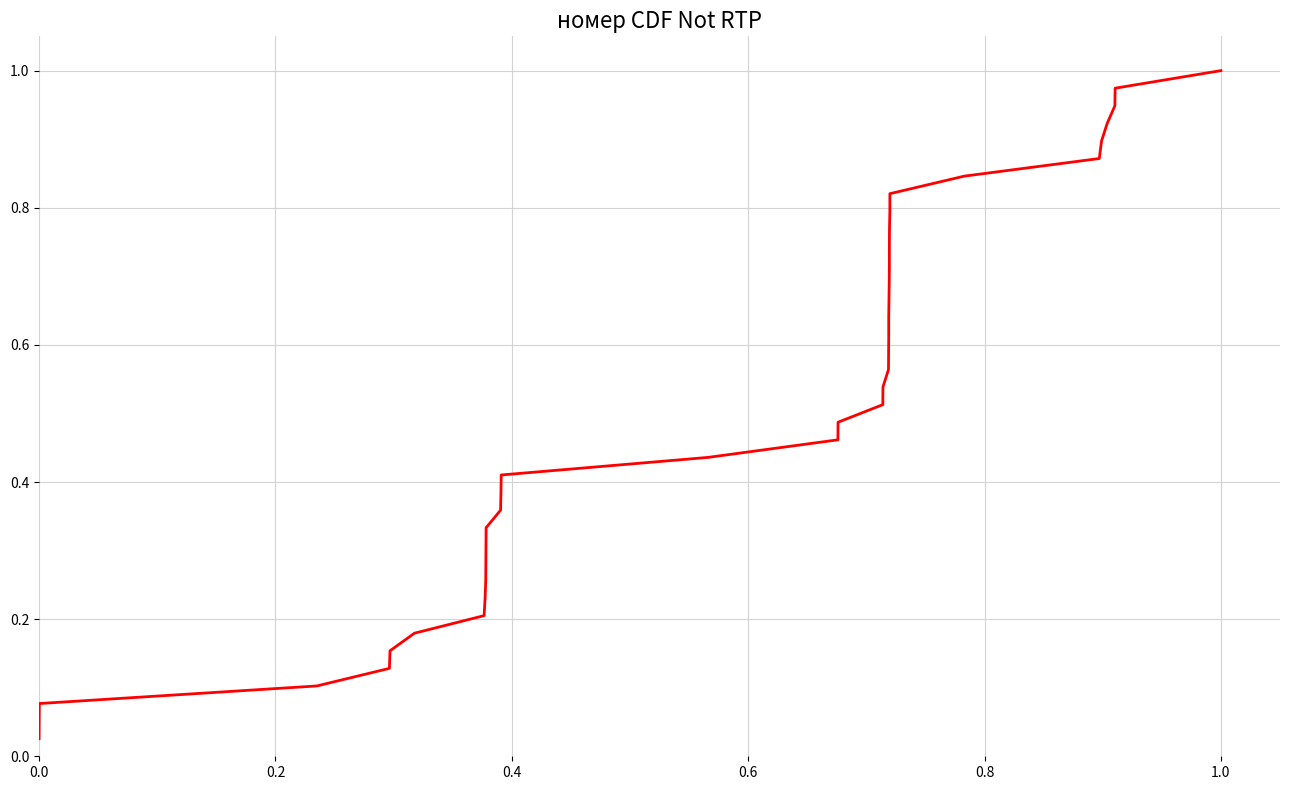

What is the greatest value displayed?

1.0